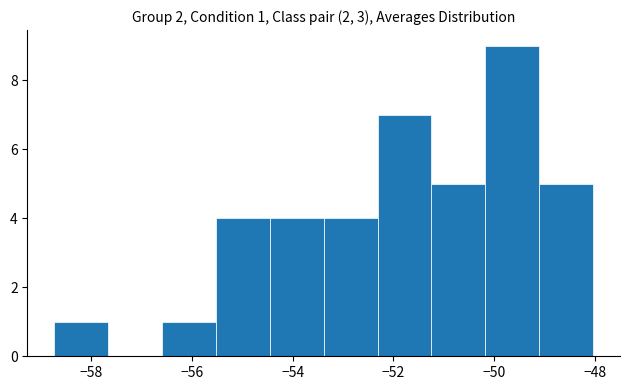

Over which range of the x-axis is the bar tallest?

-50.2 to -49.2